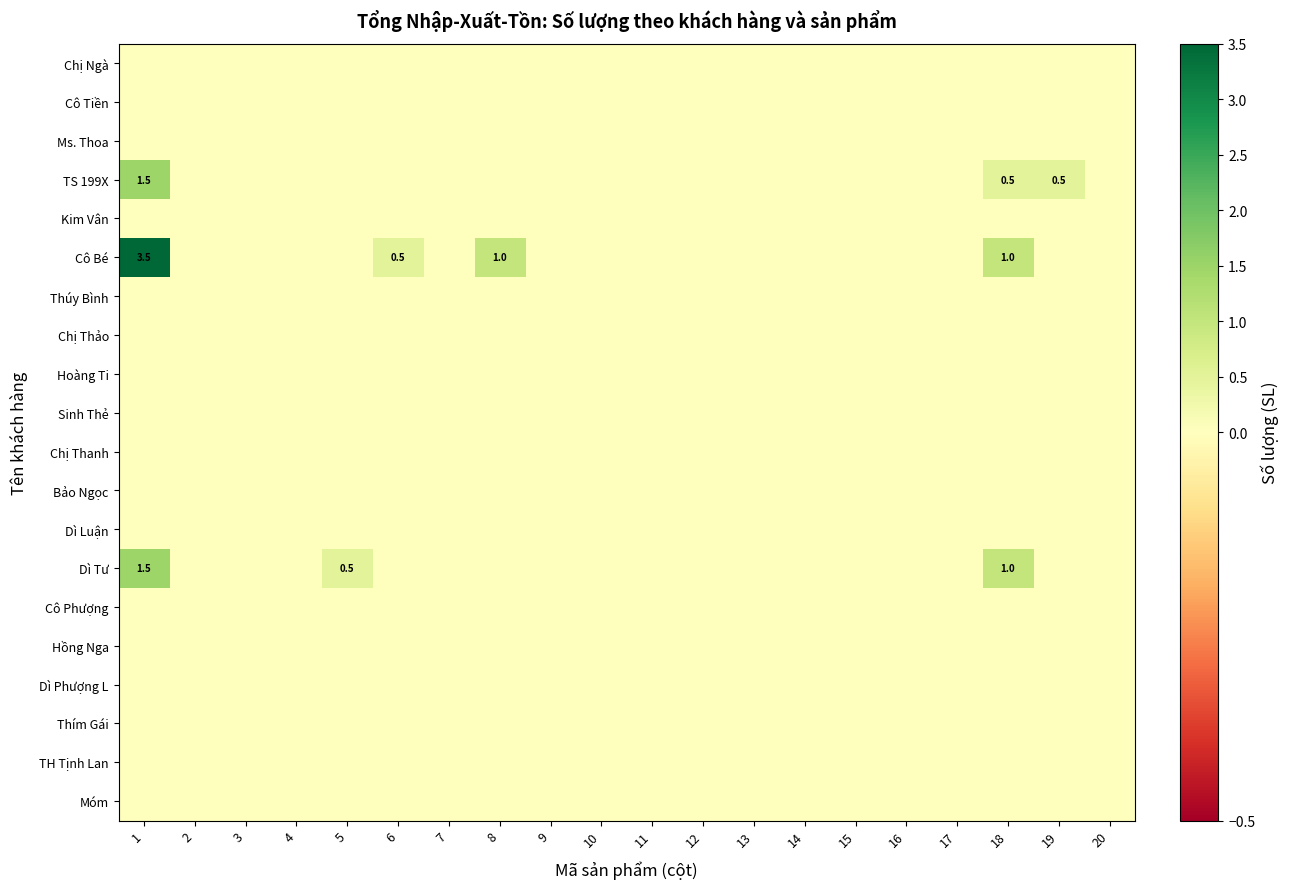

Which label corresponds to the largest value in the chart?

1